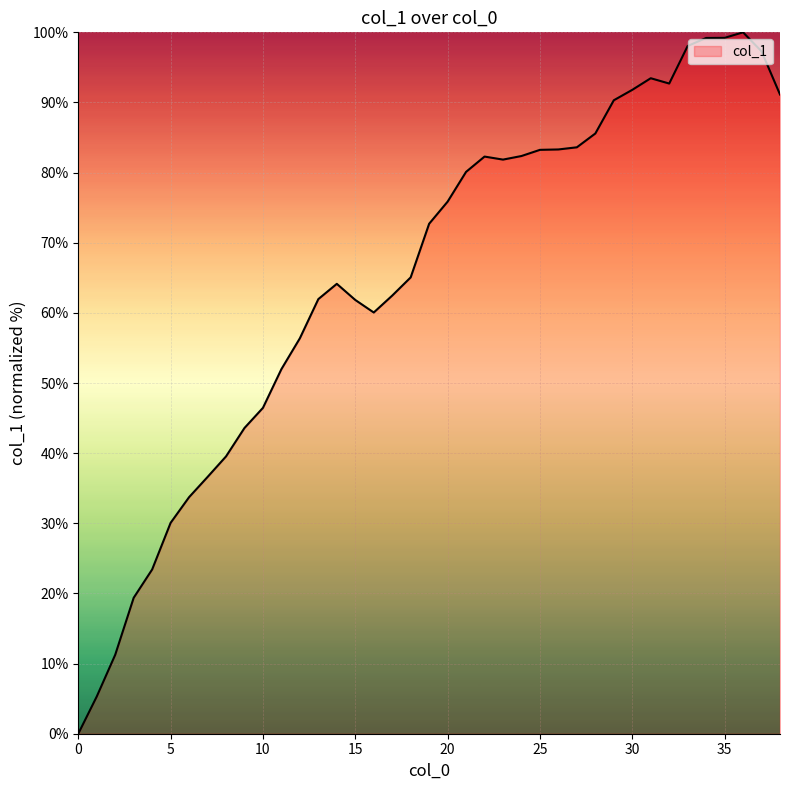

What is the difference between the maximum and minimum values?

100.0